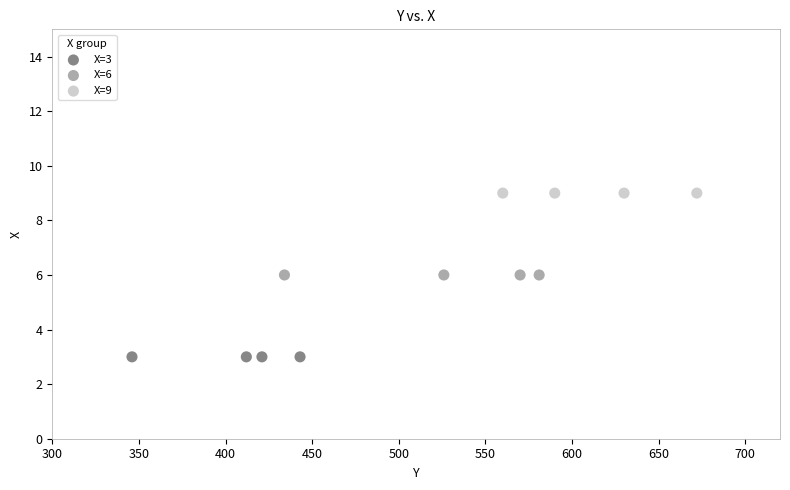

Which series contains the lowest Y value?

X=3